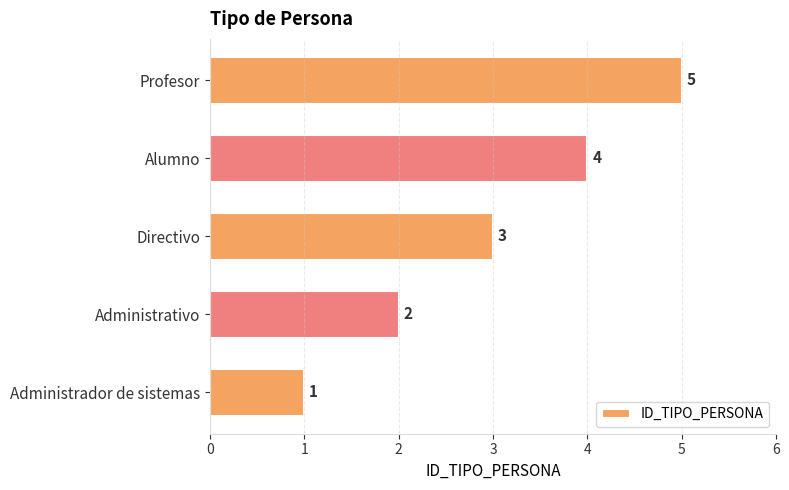

True or false: the data shows 5 at Profesor.

True